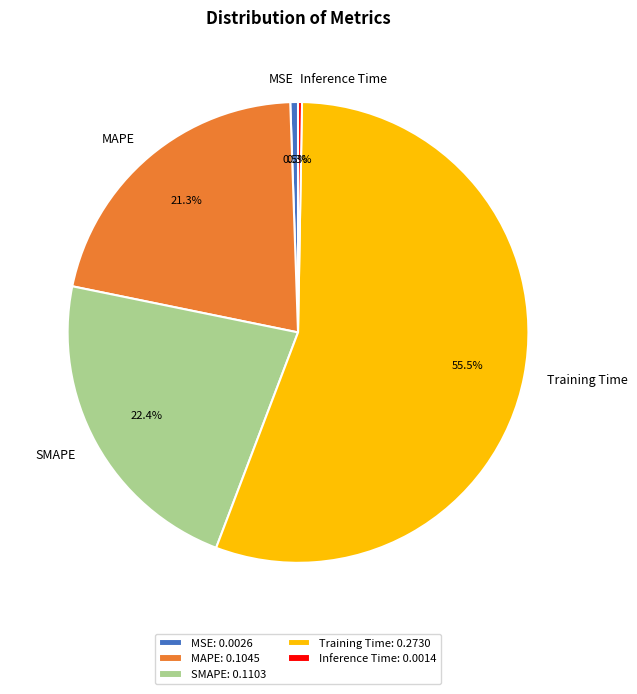

To the nearest percent, what is the combined percentage of MAPE and SMAPE?

44%